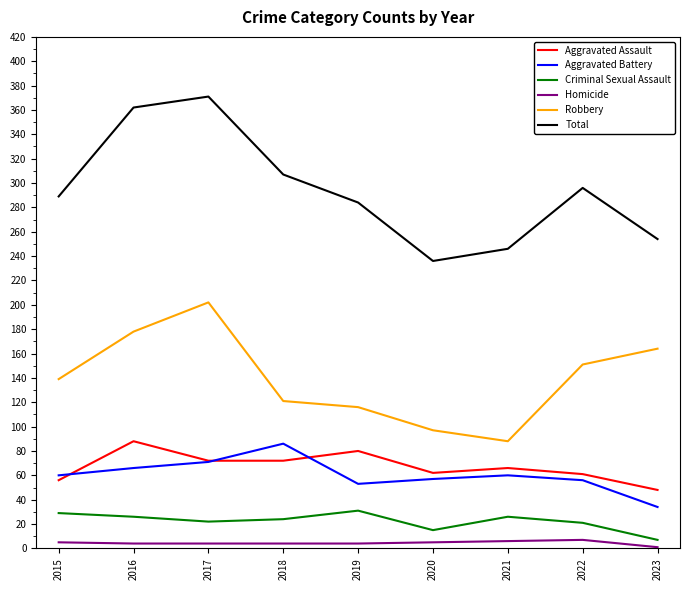

What value does the Total series have at 2019?

284